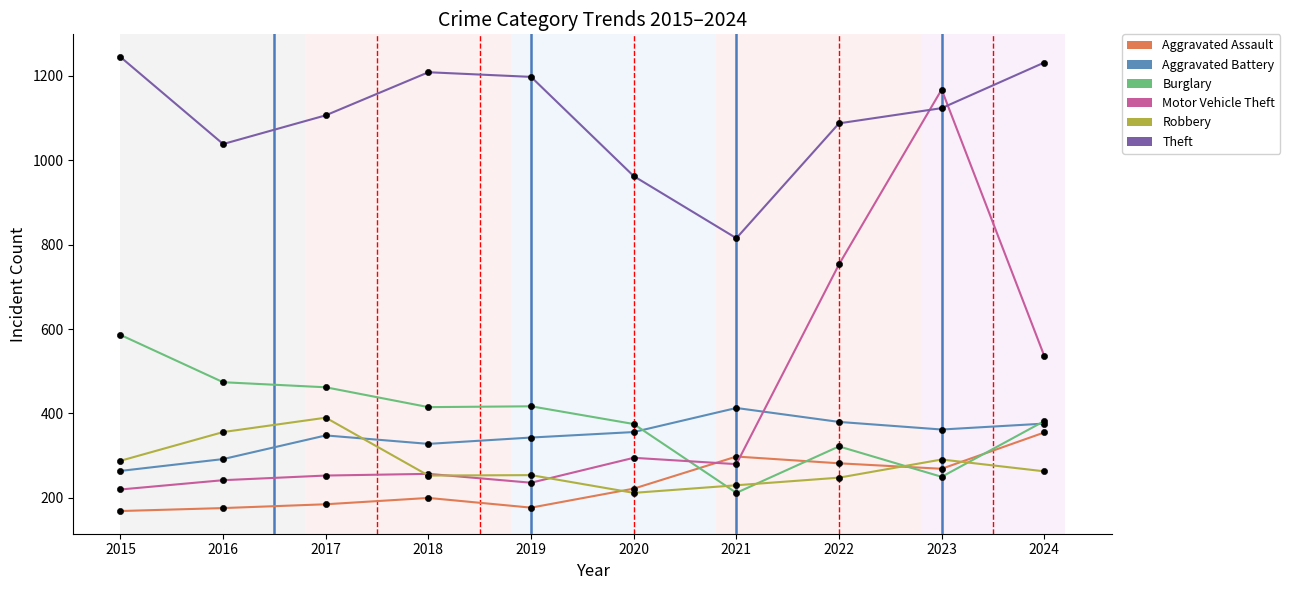

How many interior local peaks does the Motor Vehicle Theft series have?

3